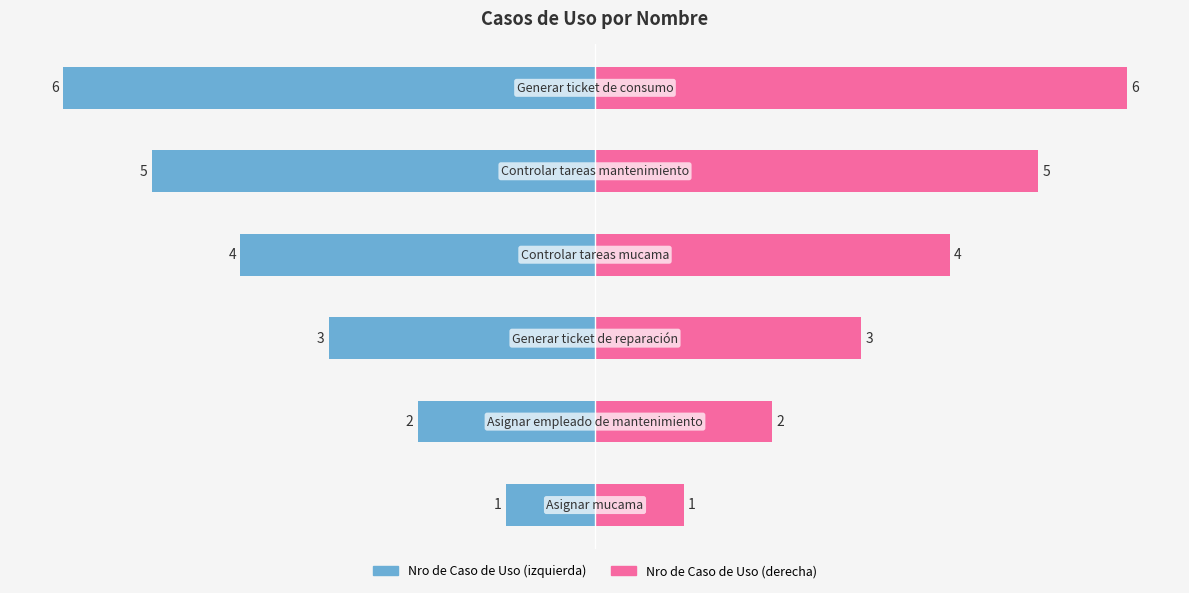

What is the difference between the maximum and minimum values in the Nro de Caso de Uso (izquierda) series?

5